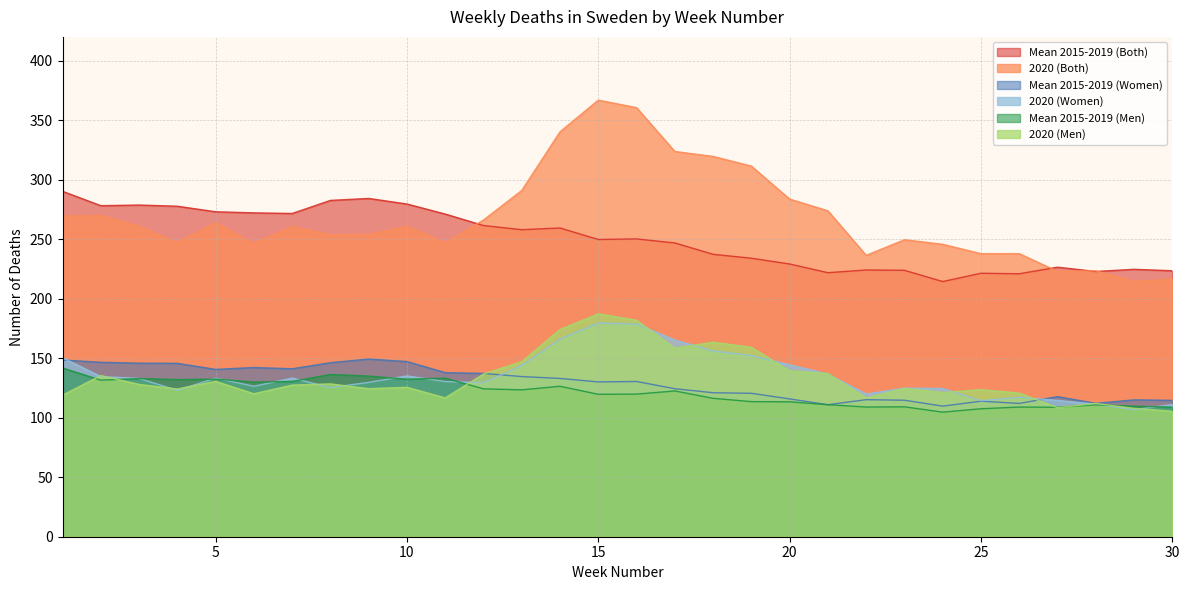

True or false: Mean 2015-2019 (Both) has more than 1 points higher than both neighbors.

True